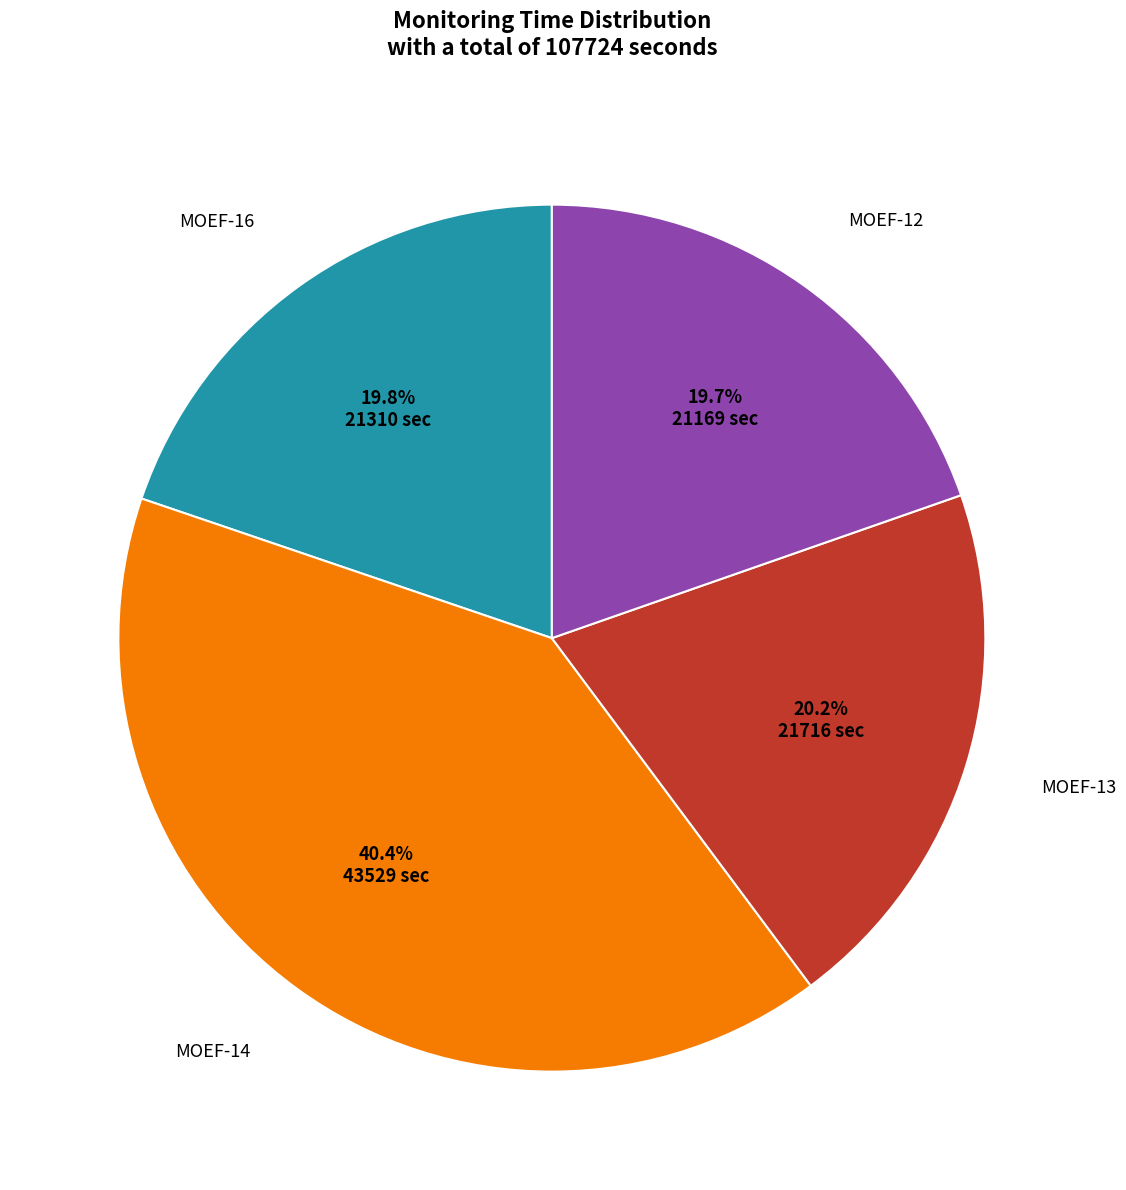

Is there a majority slice in this chart?

No